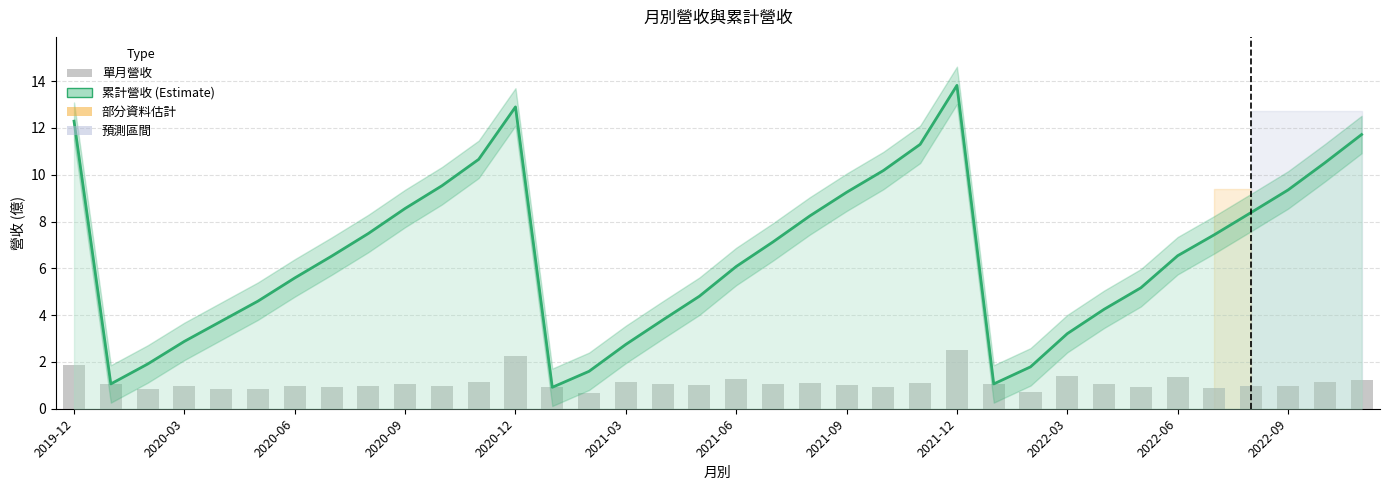

Rank the categories by 累計營收 value from lowest to highest.

13, 2020-03, 25, 14, 26, 2020-06, 15, 2020-09, 27, 2020-12, 16, 28, 2021-03, 17, 29, 2021-06, 18, 2021-09, 30, 19, 31, 2021-12, 20, 32, 2022-03, 21, 33, 2022-06, 22, 34, 2022-09, 23, 35, 2019-12, 12, 24